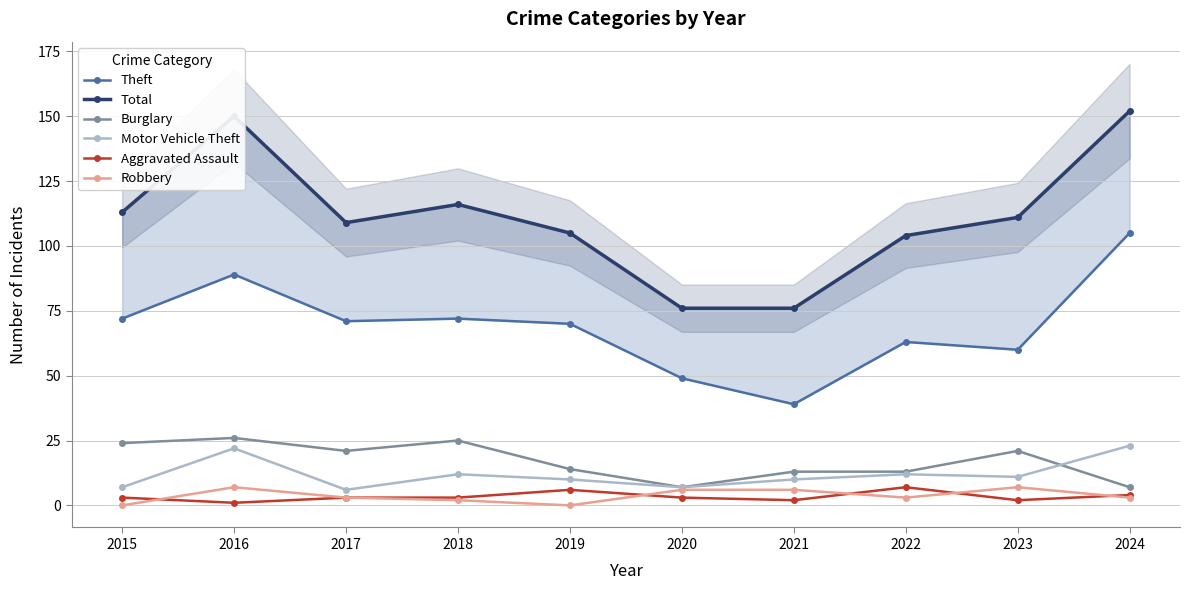

What is the value of the Theft point at the 4th from the left?

72